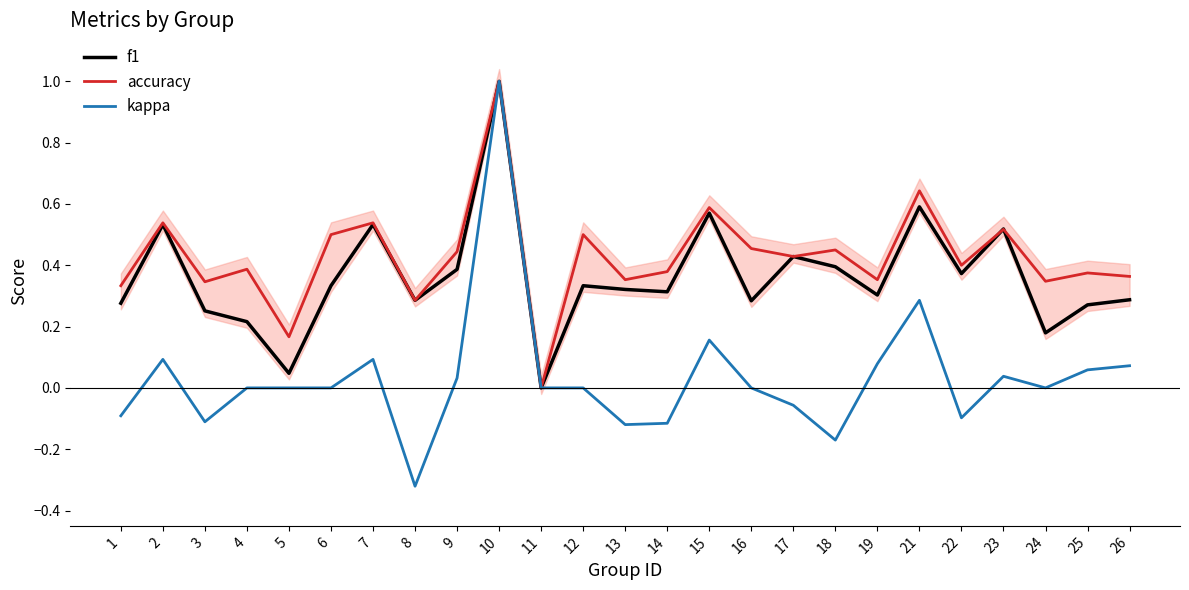

Is it true that accuracy equals 0.4 at 26?

True